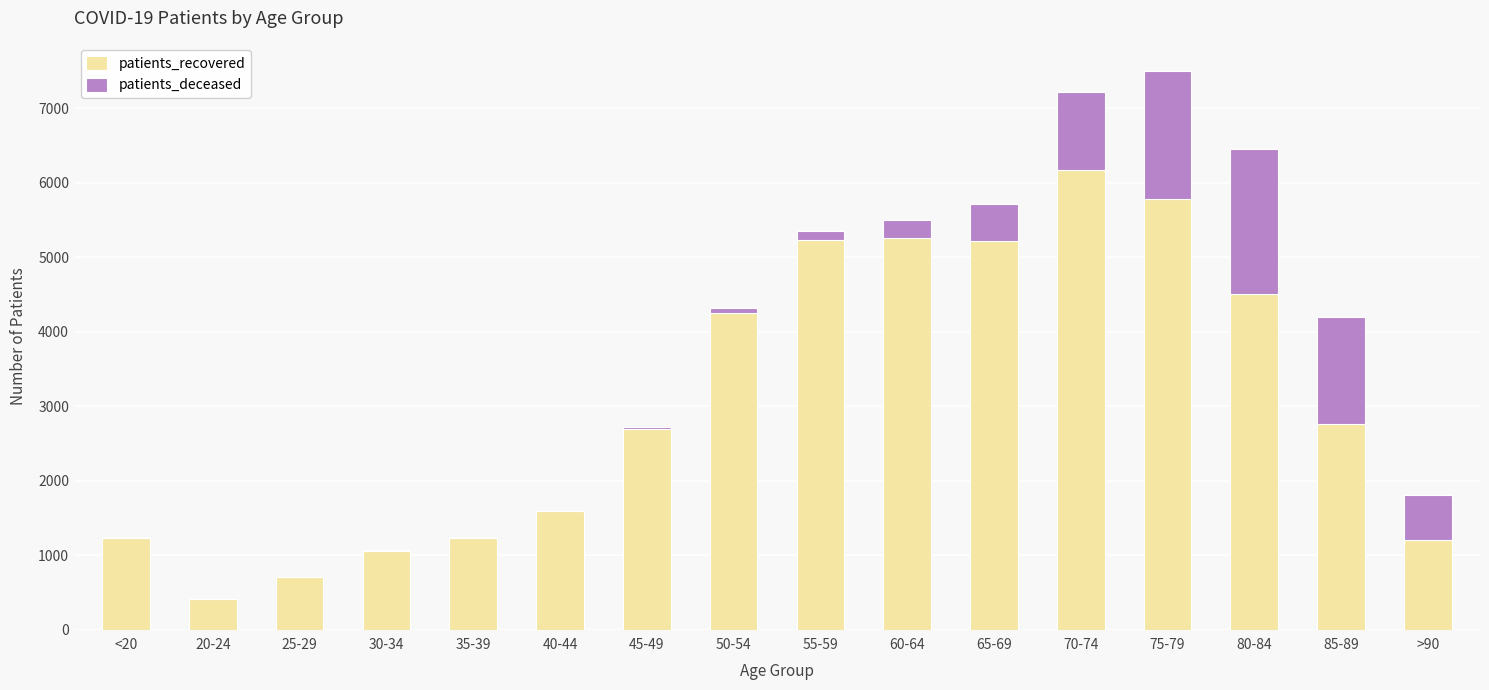

What is the sum of all patients_recovered values?

49309